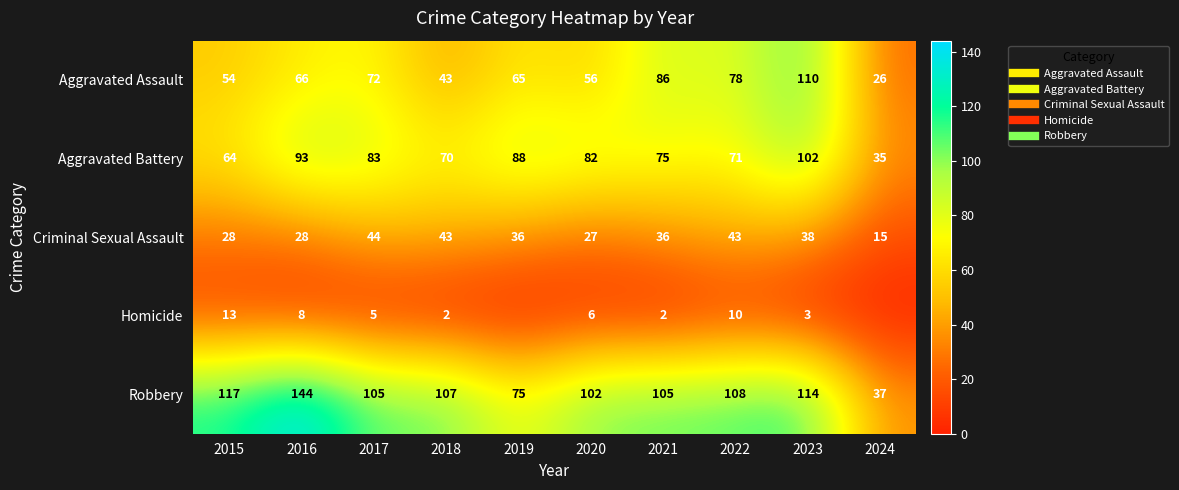

The value of Aggravated Battery at 2015 is 35. True or false?

False